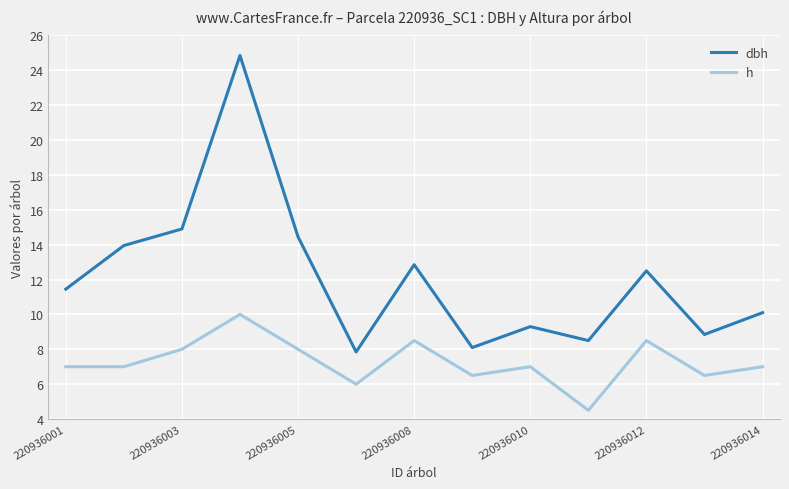

True or false: h and dbh cross at least once.

False